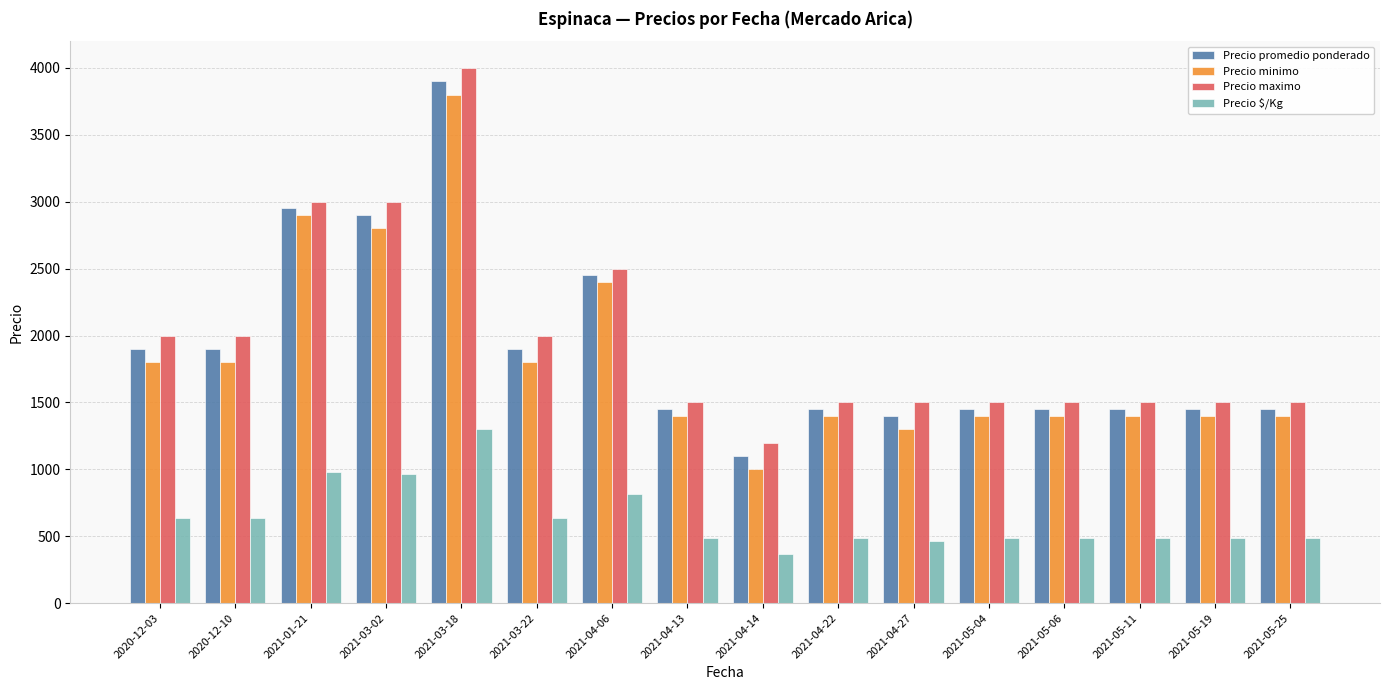

Rank the series by their maximum value, from lowest to highest.

Precio $/Kg, Precio minimo, Precio promedio ponderado, Precio maximo